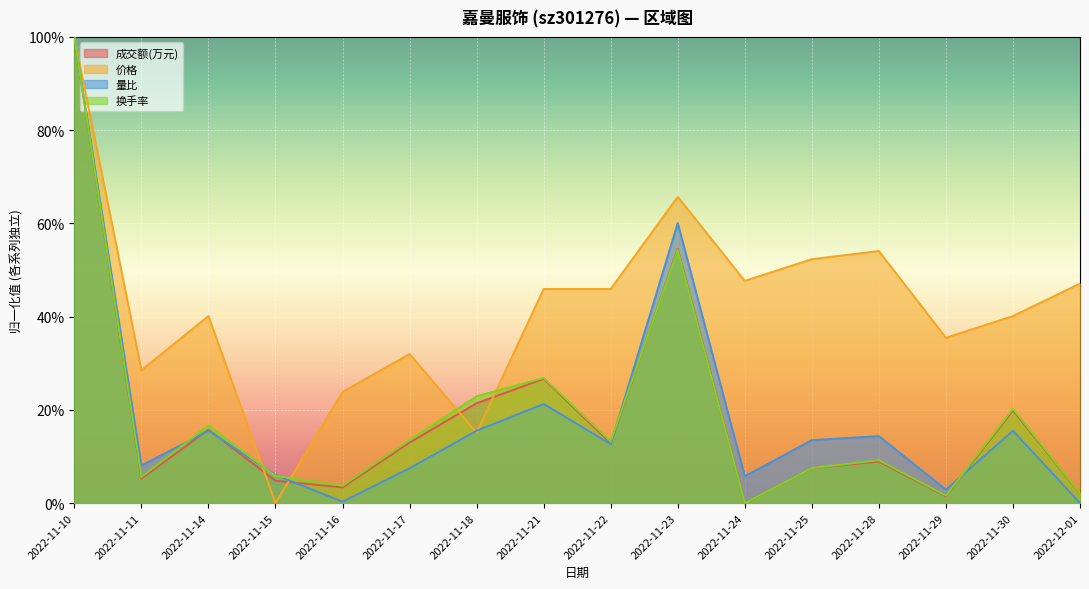

True or false: 价格 has more than 0 points higher than both neighbors.

True